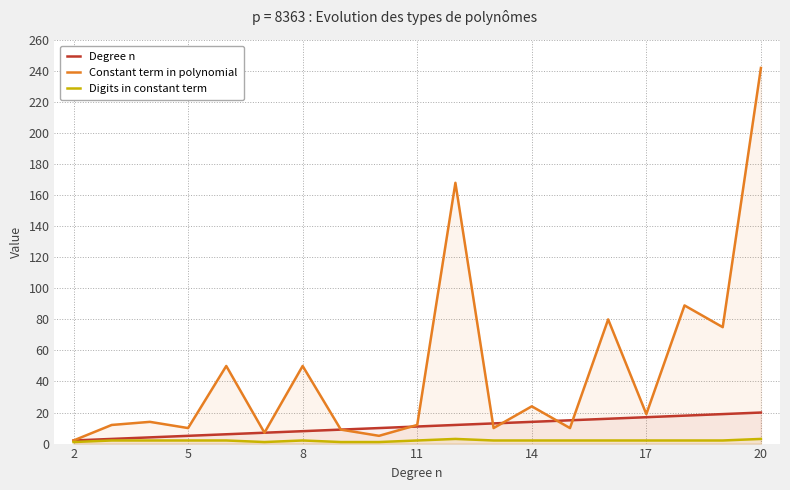

What is the difference between the second highest and minimum values in the Degree n series?

17